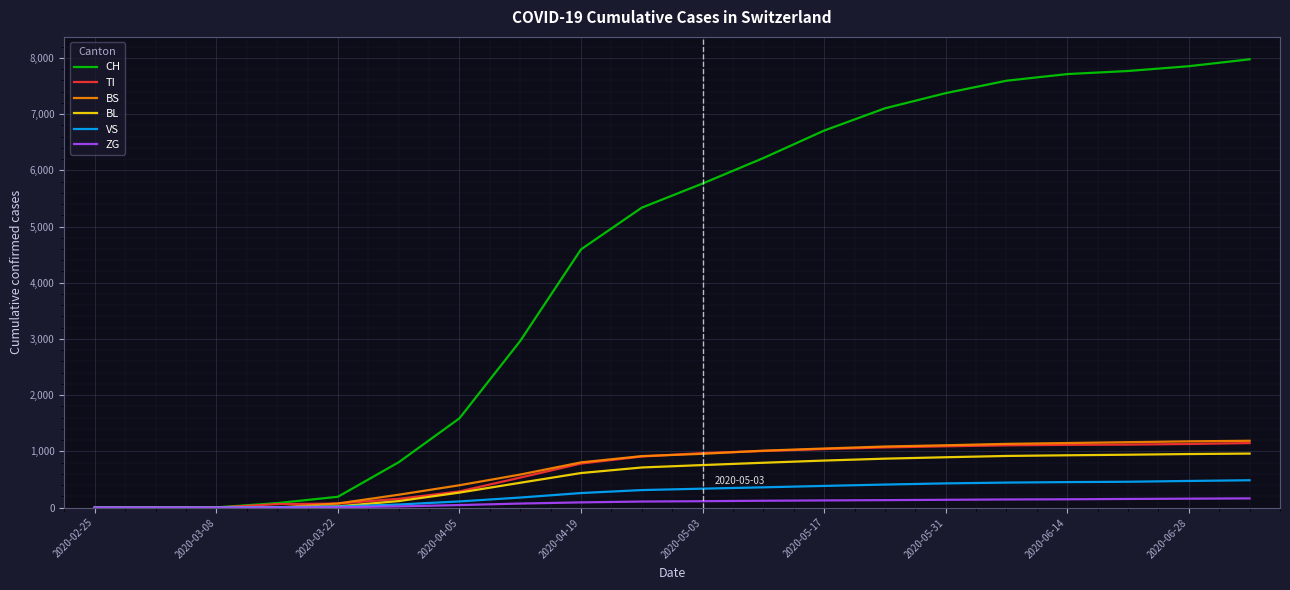

Which series has the largest total across all categories?

CH